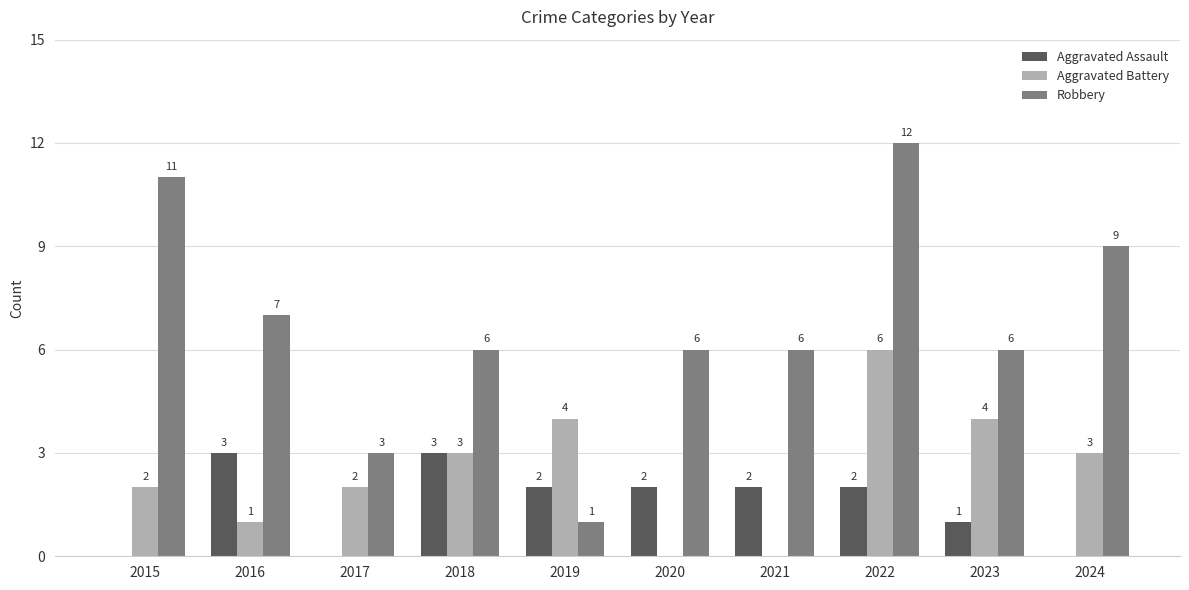

Count the number of categories in the chart.

10